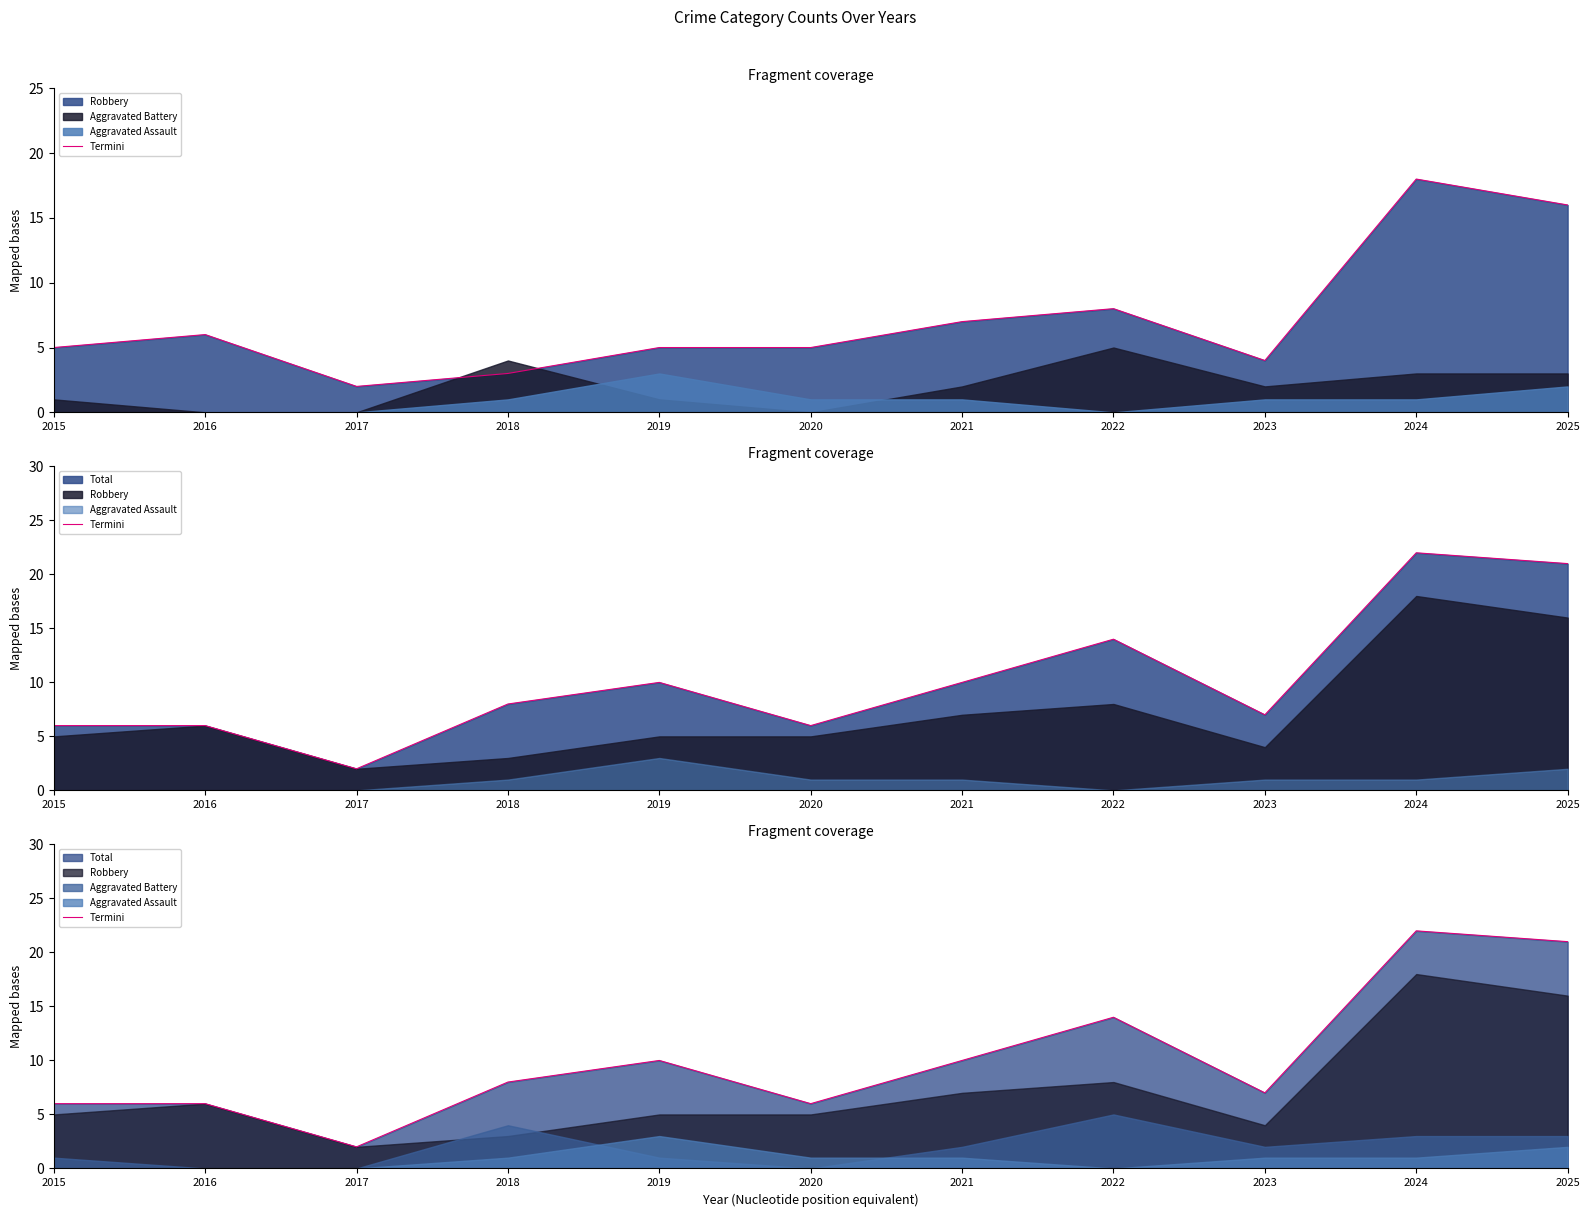

Between 2022 and 2021, which is larger?

2022